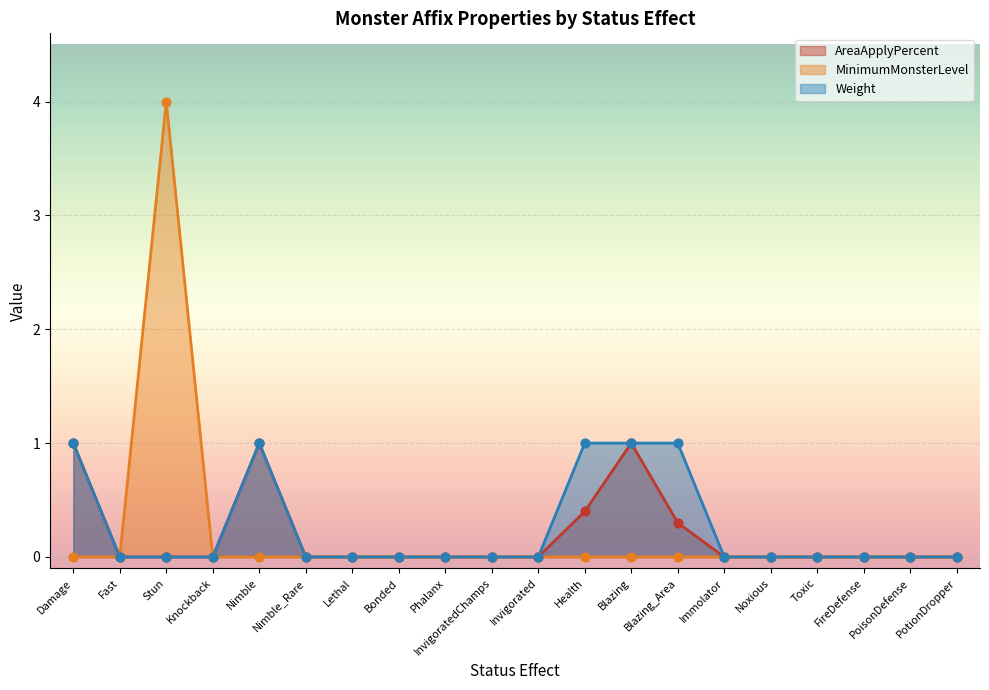

Which series has the largest Y range (max minus min)?

MinimumMonsterLevel